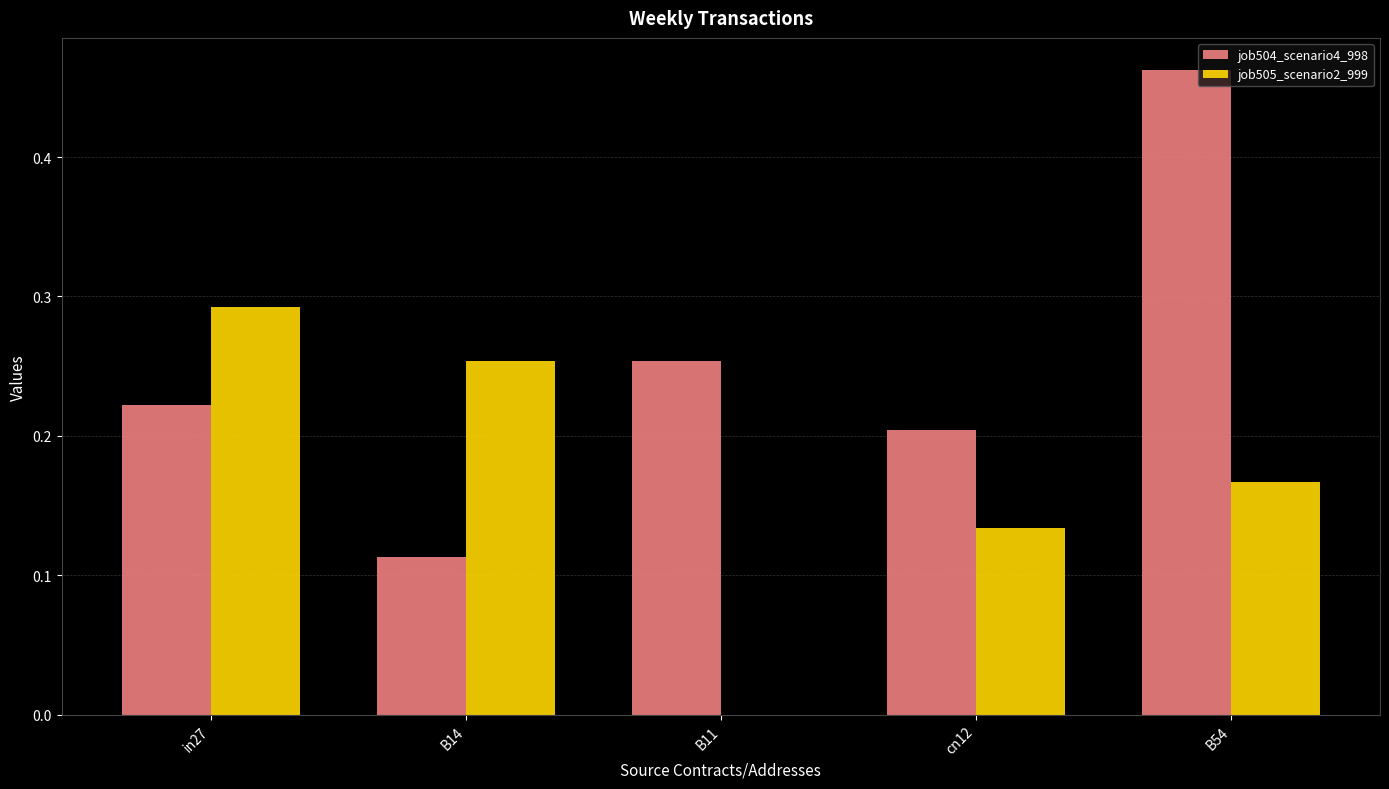

What is the sum of all job505_scenario2_999 values?

0.8